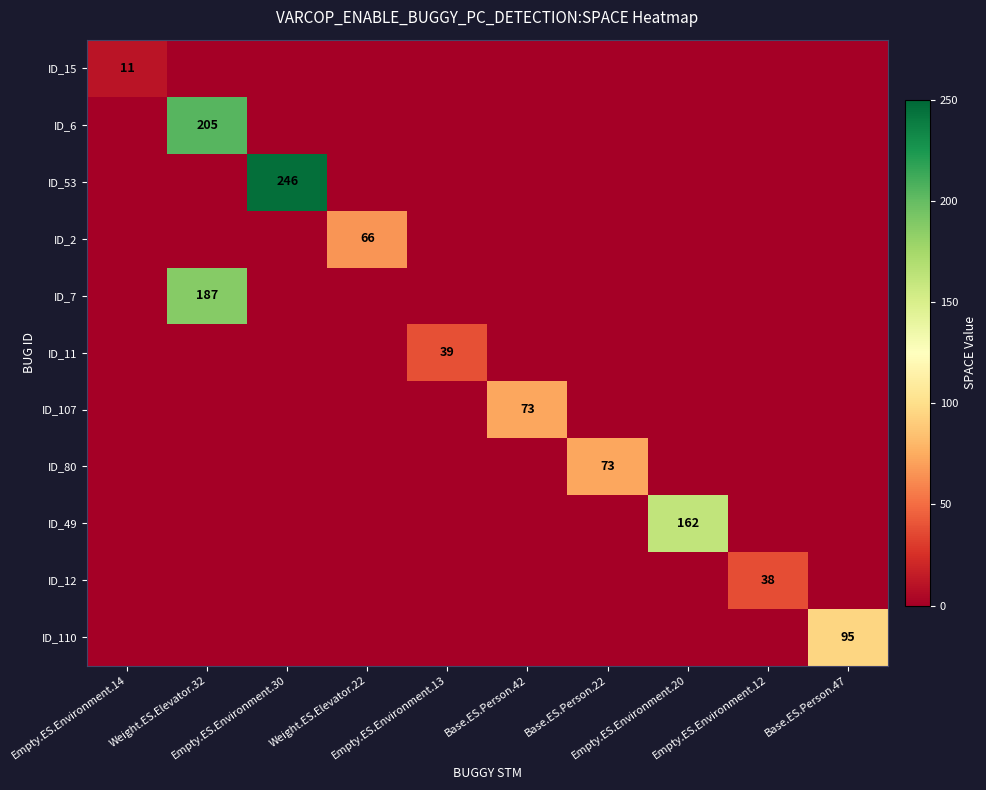

The ID_80 series shows -43 at Empty.ES.Environment.14. True or false?

False